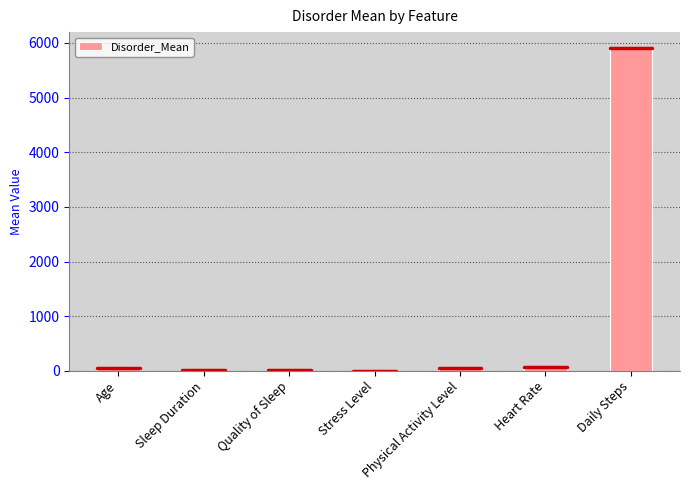

The value at Physical Activity Level is 46.8. True or false?

True